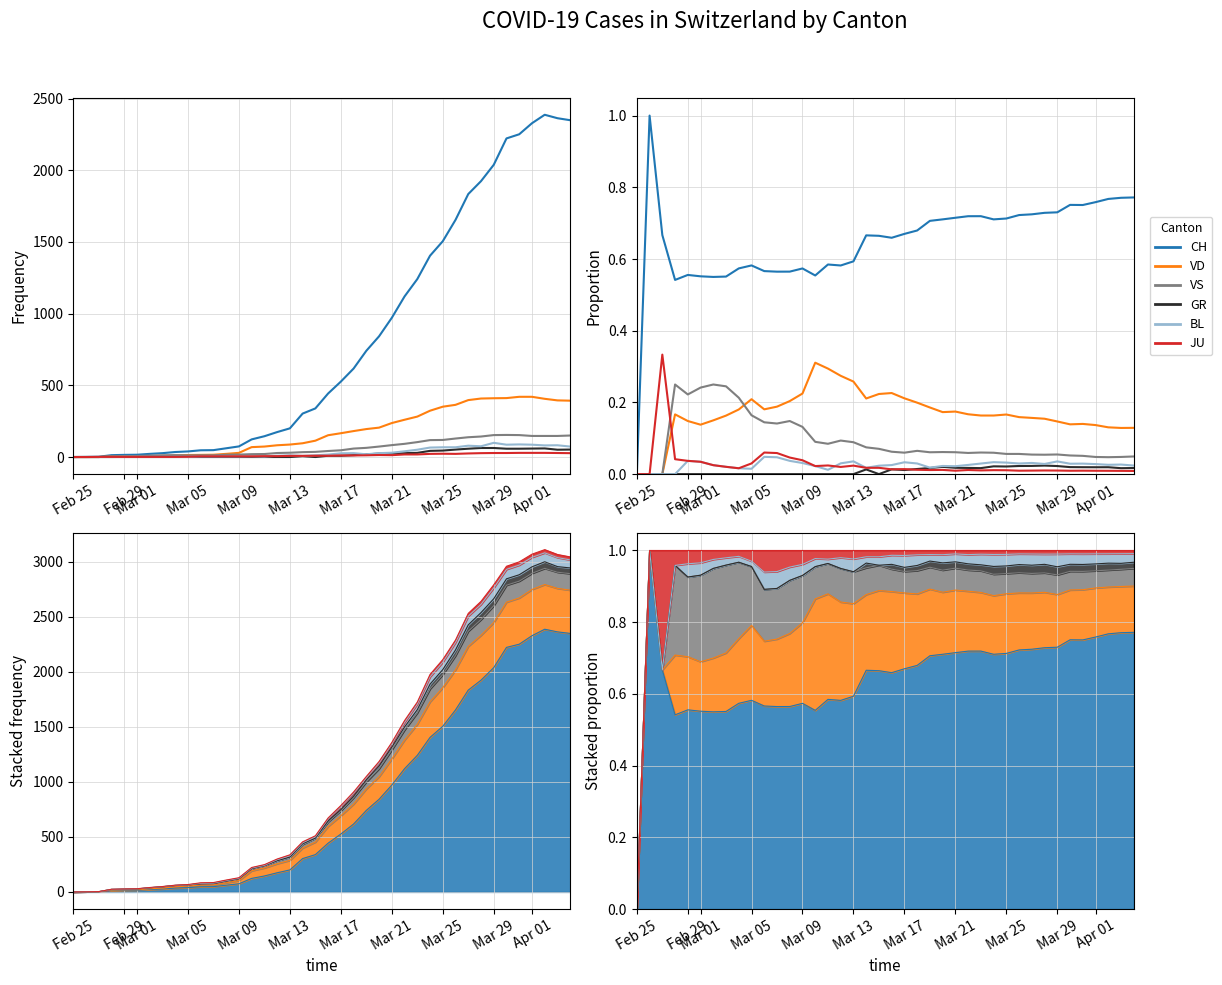

List the series in order of their peak value, highest first.

CH, JU, VD, VS, BL, GR